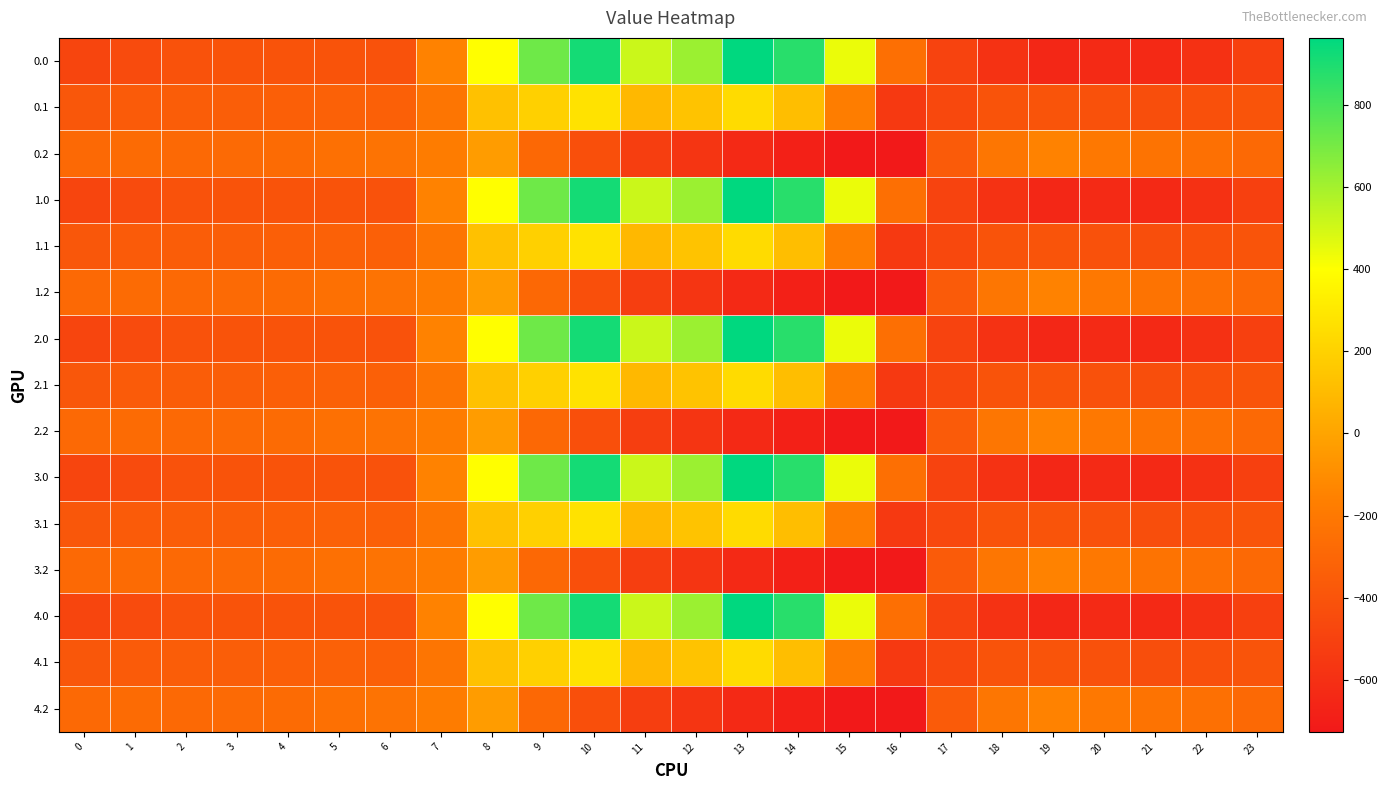

Reading right to left, list all the values displayed in this chart.

0.0: 23=-511.3	22=-592.3	21=-638.4	20=-629.9	19=-649.2	18=-586.7	17=-494.8	16=-250.9	15=443.0	14=870.3	13=962.7	12=619.4	11=516.0	10=916.2	9=716.9	8=395.3	7=-150.1	6=-408.0	5=-403.8	4=-404.9	3=-404.4	2=-410.3	1=-449.5	0=-482.0
0.1: 23=-399.4	22=-419.9	21=-432.4	20=-414.5	19=-400.2	18=-405.4	17=-466.6	16=-547.3	15=-173.1	14=113.7	13=241.5	12=134.6	11=87.0	10=274.1	9=191.1	8=125.2	7=-217.1	6=-332.2	5=-325.7	4=-339.6	3=-342.7	2=-347.9	1=-361.1	0=-384.6
0.2: 23=-287.5	22=-247.4	21=-226.4	20=-199.2	19=-151.0	18=-210.0	17=-362.4	16=-726.6	15=-725.8	14=-687.4	13=-640.4	12=-571.2	11=-520.6	10=-423.5	9=-288.5	8=-35.3	7=-176.6	6=-228.8	5=-245.0	4=-274.4	3=-281.0	2=-285.5	1=-272.7	0=-287.1
1.0: 23=-511.3	22=-592.3	21=-638.4	20=-629.9	19=-649.2	18=-586.7	17=-494.8	16=-250.9	15=443.0	14=870.3	13=962.7	12=619.4	11=516.0	10=916.2	9=716.9	8=395.3	7=-150.1	6=-408.0	5=-403.8	4=-404.9	3=-404.4	2=-410.3	1=-449.5	0=-482.0
1.1: 23=-399.4	22=-419.9	21=-432.4	20=-414.5	19=-400.2	18=-405.4	17=-466.6	16=-547.3	15=-173.1	14=113.7	13=241.5	12=134.6	11=87.0	10=274.1	9=191.1	8=125.2	7=-217.1	6=-332.2	5=-325.7	4=-339.6	3=-342.7	2=-347.9	1=-361.1	0=-384.6
1.2: 23=-287.5	22=-247.4	21=-226.4	20=-199.2	19=-151.0	18=-210.0	17=-362.4	16=-726.6	15=-725.8	14=-687.4	13=-640.4	12=-571.2	11=-520.6	10=-423.5	9=-288.5	8=-35.3	7=-176.6	6=-228.8	5=-245.0	4=-274.4	3=-281.0	2=-285.5	1=-272.7	0=-287.1
2.0: 23=-511.3	22=-592.3	21=-638.4	20=-629.9	19=-649.2	18=-586.7	17=-494.8	16=-250.9	15=443.0	14=870.3	13=962.7	12=619.4	11=516.0	10=916.2	9=716.9	8=395.3	7=-150.1	6=-408.0	5=-403.8	4=-404.9	3=-404.4	2=-410.3	1=-449.5	0=-482.0
2.1: 23=-399.4	22=-419.9	21=-432.4	20=-414.5	19=-400.2	18=-405.4	17=-466.6	16=-547.3	15=-173.1	14=113.7	13=241.5	12=134.6	11=87.0	10=274.1	9=191.1	8=125.2	7=-217.1	6=-332.2	5=-325.7	4=-339.6	3=-342.7	2=-347.9	1=-361.1	0=-384.6
2.2: 23=-287.5	22=-247.4	21=-226.4	20=-199.2	19=-151.0	18=-210.0	17=-362.4	16=-726.6	15=-725.8	14=-687.4	13=-640.4	12=-571.2	11=-520.6	10=-423.5	9=-288.5	8=-35.3	7=-176.6	6=-228.8	5=-245.0	4=-274.4	3=-281.0	2=-285.5	1=-272.7	0=-287.1
3.0: 23=-511.3	22=-592.3	21=-638.4	20=-629.9	19=-649.2	18=-586.7	17=-494.8	16=-250.9	15=443.0	14=870.3	13=962.7	12=619.4	11=516.0	10=916.2	9=716.9	8=395.3	7=-150.1	6=-408.0	5=-403.8	4=-404.9	3=-404.4	2=-410.3	1=-449.5	0=-482.0
3.1: 23=-399.4	22=-419.9	21=-432.4	20=-414.5	19=-400.2	18=-405.4	17=-466.6	16=-547.3	15=-173.1	14=113.7	13=241.5	12=134.6	11=87.0	10=274.1	9=191.1	8=125.2	7=-217.1	6=-332.2	5=-325.7	4=-339.6	3=-342.7	2=-347.9	1=-361.1	0=-384.6
3.2: 23=-287.5	22=-247.4	21=-226.4	20=-199.2	19=-151.0	18=-210.0	17=-362.4	16=-726.6	15=-725.8	14=-687.4	13=-640.4	12=-571.2	11=-520.6	10=-423.5	9=-288.5	8=-35.3	7=-176.6	6=-228.8	5=-245.0	4=-274.4	3=-281.0	2=-285.5	1=-272.7	0=-287.1
4.0: 23=-511.3	22=-592.3	21=-638.4	20=-629.9	19=-649.2	18=-586.7	17=-494.8	16=-250.9	15=443.0	14=870.3	13=962.7	12=619.4	11=516.0	10=916.2	9=716.9	8=395.3	7=-150.1	6=-408.0	5=-403.8	4=-404.9	3=-404.4	2=-410.3	1=-449.5	0=-482.0
4.1: 23=-399.4	22=-419.9	21=-432.4	20=-414.5	19=-400.2	18=-405.4	17=-466.6	16=-547.3	15=-173.1	14=113.7	13=241.5	12=134.6	11=87.0	10=274.1	9=191.1	8=125.2	7=-217.1	6=-332.2	5=-325.7	4=-339.6	3=-342.7	2=-347.9	1=-361.1	0=-384.6
4.2: 23=-287.5	22=-247.4	21=-226.4	20=-199.2	19=-151.0	18=-210.0	17=-362.4	16=-726.6	15=-725.8	14=-687.4	13=-640.4	12=-571.2	11=-520.6	10=-423.5	9=-288.5	8=-35.3	7=-176.6	6=-228.8	5=-245.0	4=-274.4	3=-281.0	2=-285.5	1=-272.7	0=-287.1